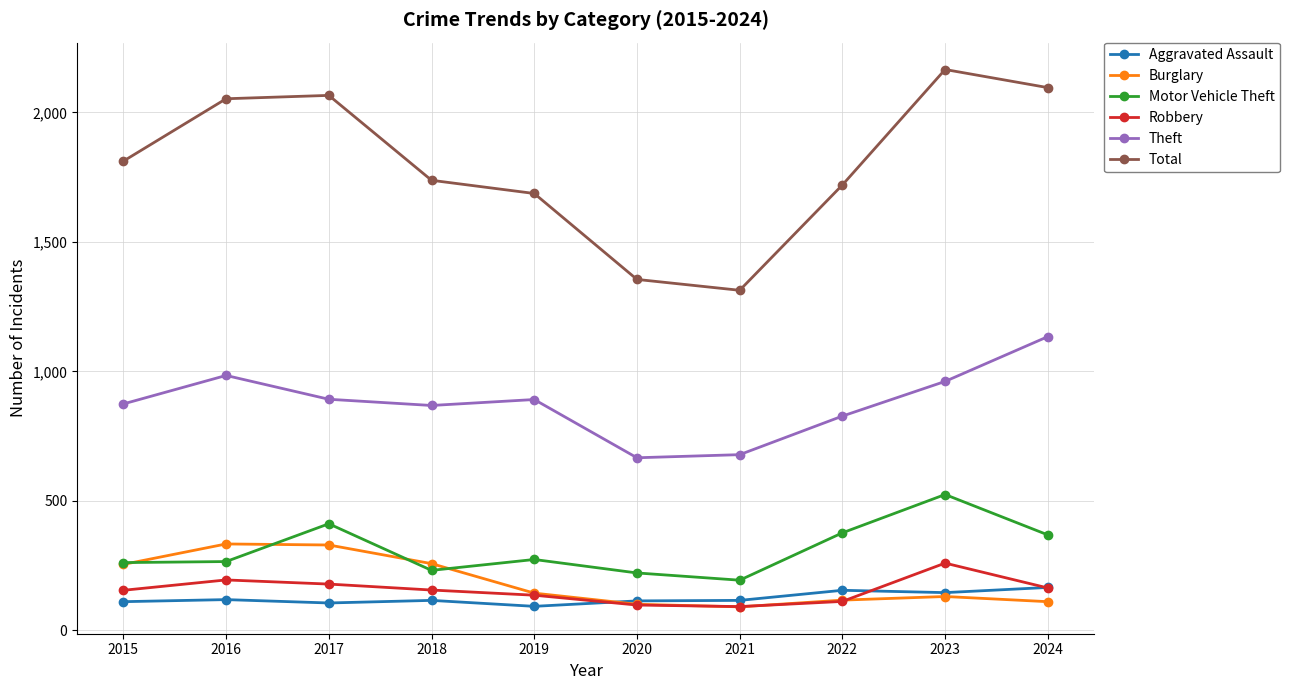

At which category does Theft reach its first local peak?

2016